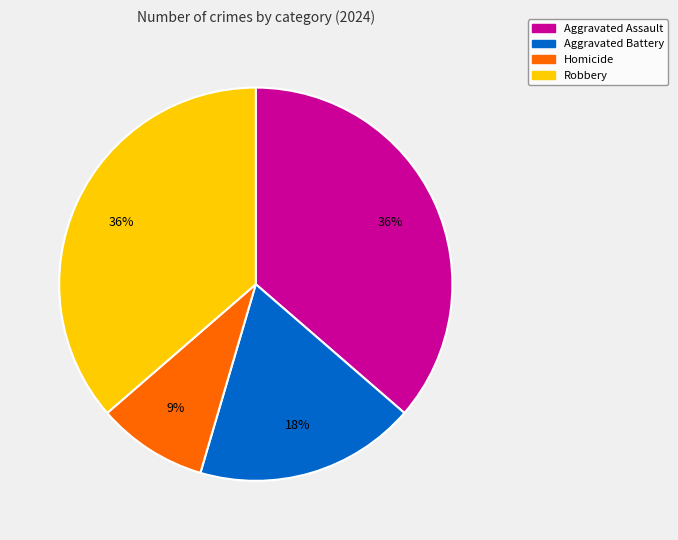

The Aggravated Assault slice represents 50% of the pie. True or false?

False